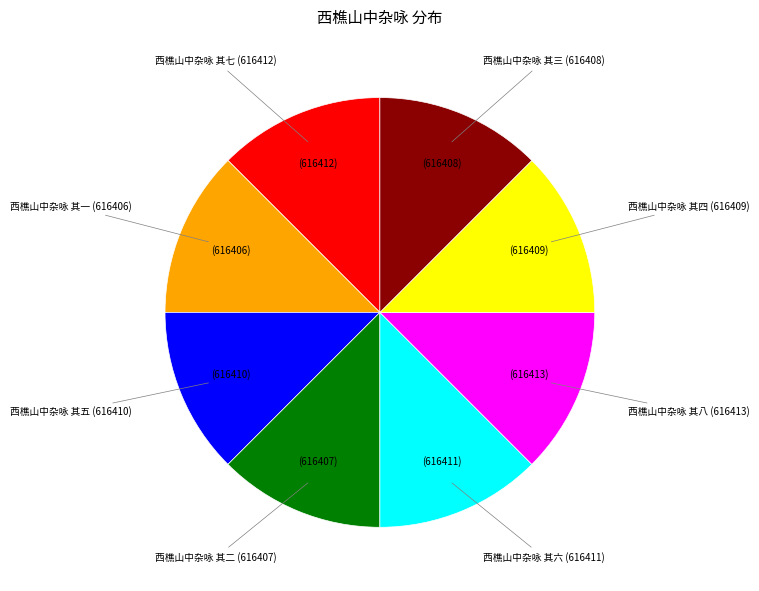

Does any single category account for the majority?

No